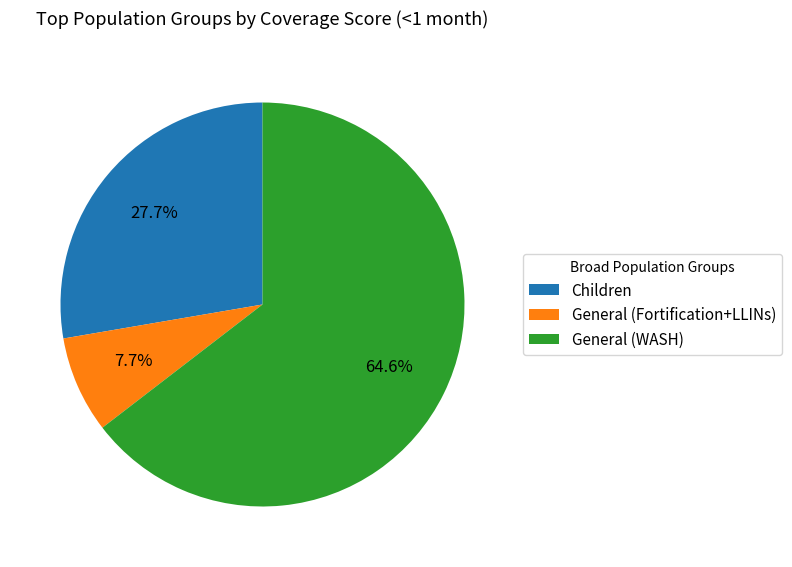

What is the ratio of the value at General (Fortification+LLINs) to the value at Children?

0.3